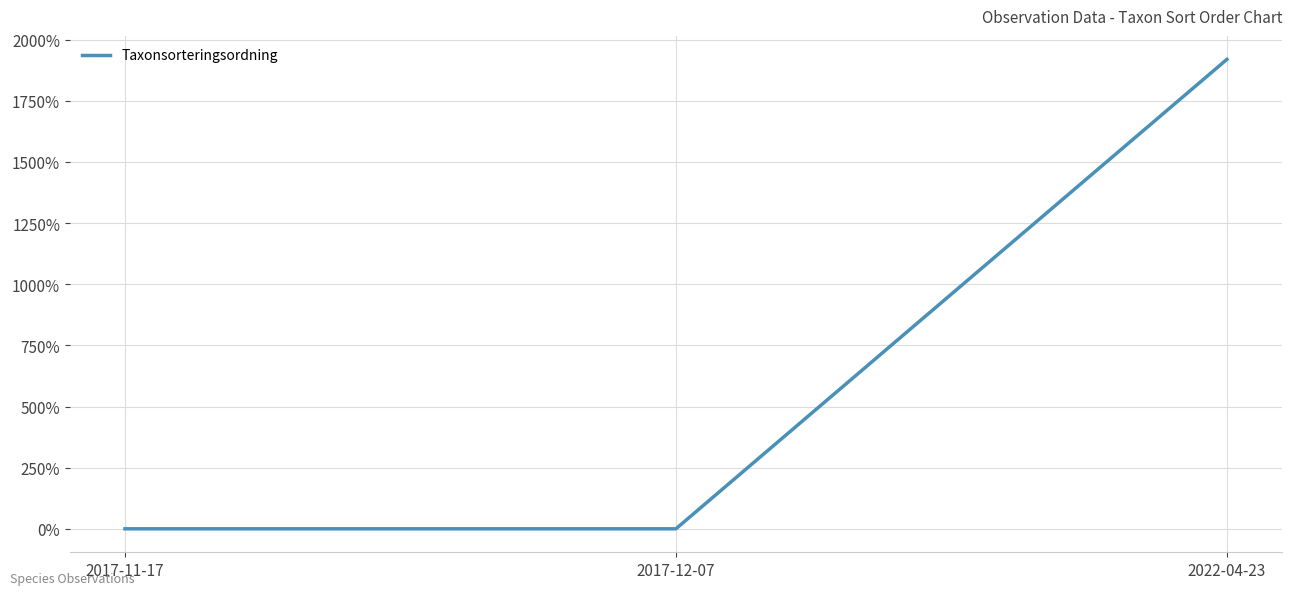

Does the chart have visible grid lines?

Yes